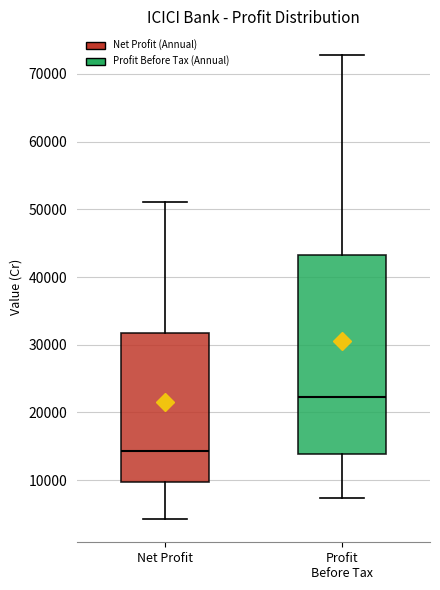

Which box's median line is the lowest?

Net Profit